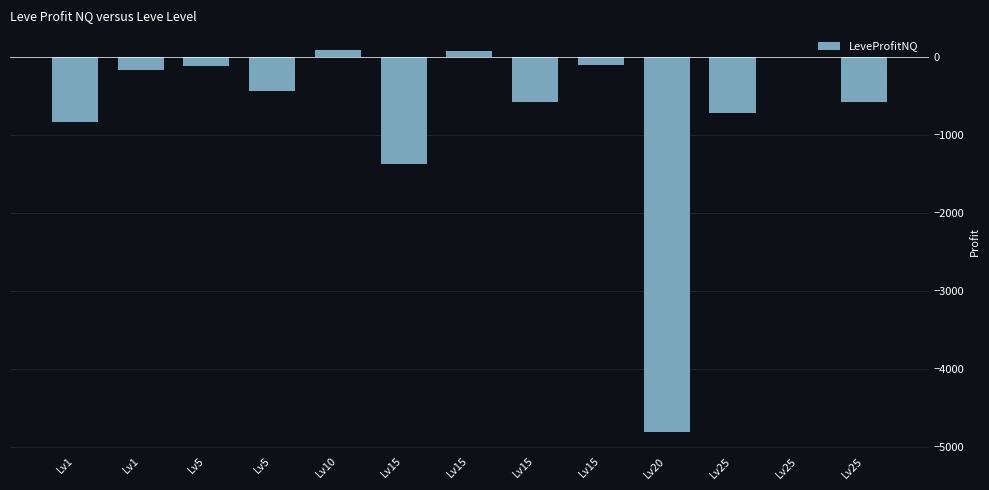

Reading right to left, what are all the values shown in this chart?

Lv25=-570.0	Lv25=-3.0	Lv25=-713.1	Lv20=-4811.3	Lv15=-101.7	Lv15=-570.0	Lv15=73.0	Lv15=-1375.7	Lv10=89.3	Lv5=-433.0	Lv5=-117.7	Lv1=-161.0	Lv1=-838.2